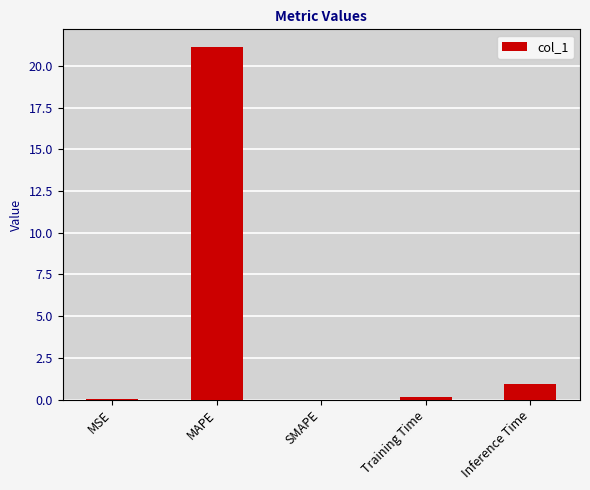

What is the change in value from MAPE to SMAPE?

-21.1